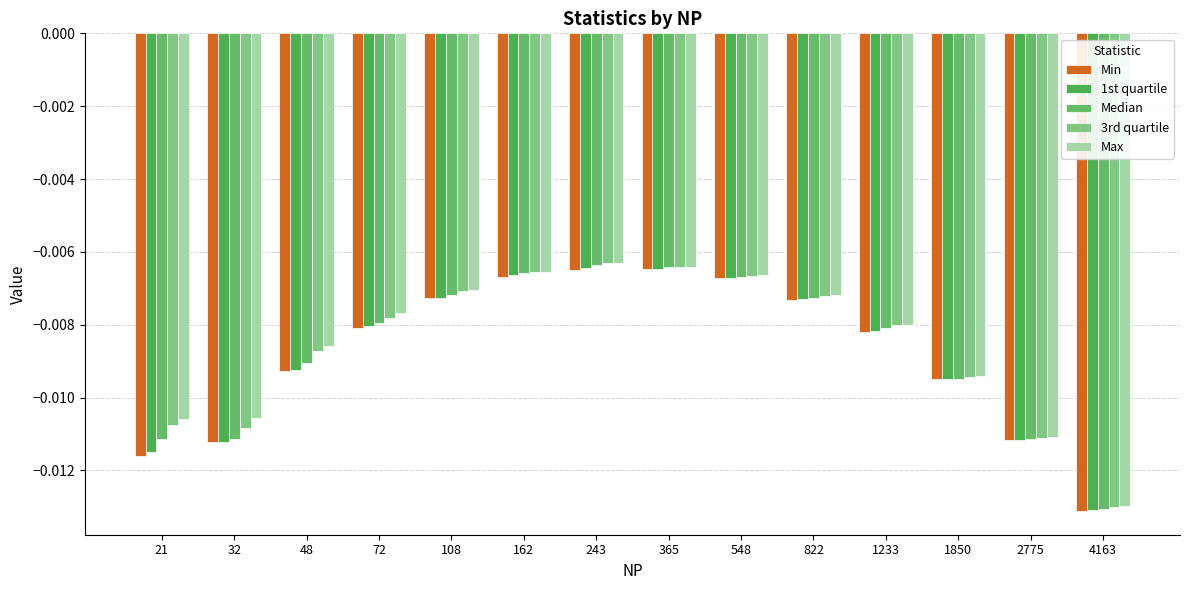

What are all the series names shown in the legend?

Min, 1st quartile, Median, 3rd quartile, Max